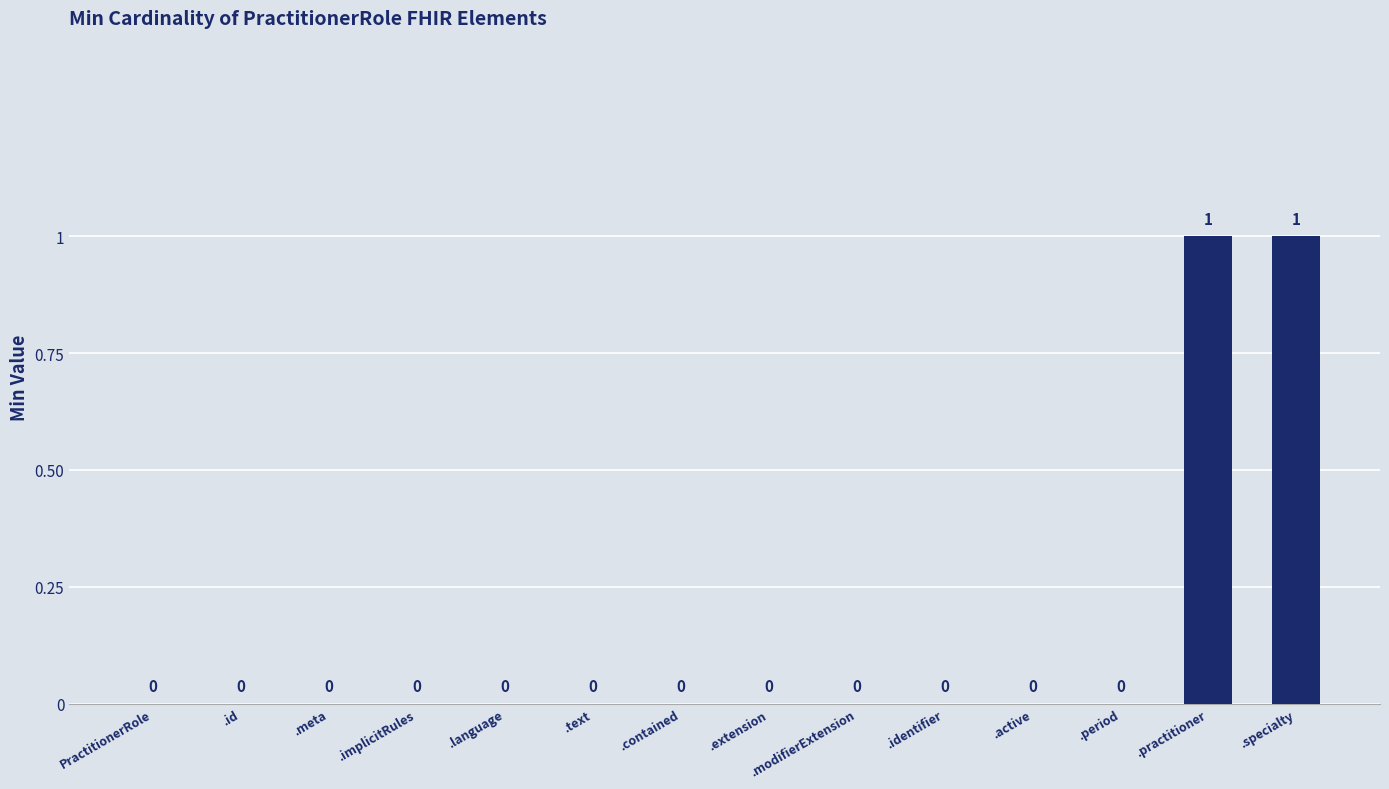

Reading left to right, extract all data points from this chart.

PractitionerRole=0	.id=0	.meta=0	.implicitRules=0	.language=0	.text=0	.contained=0	.extension=0	.modifierExtension=0	.identifier=0	.active=0	.period=0	.practitioner=1	.specialty=1